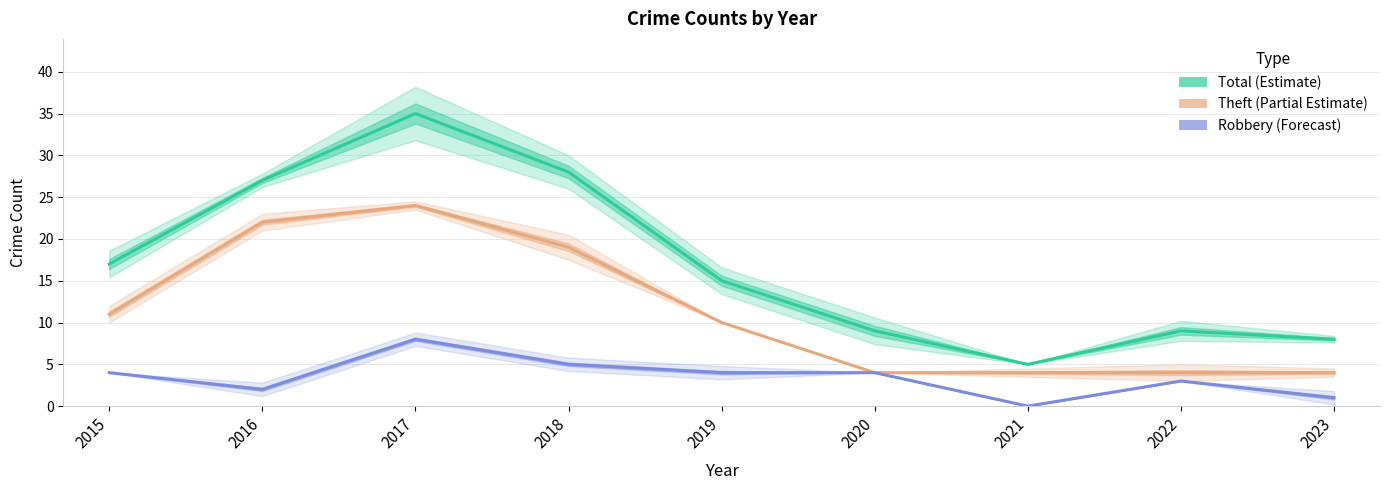

At how many categories does at least one series exceed 18?

3